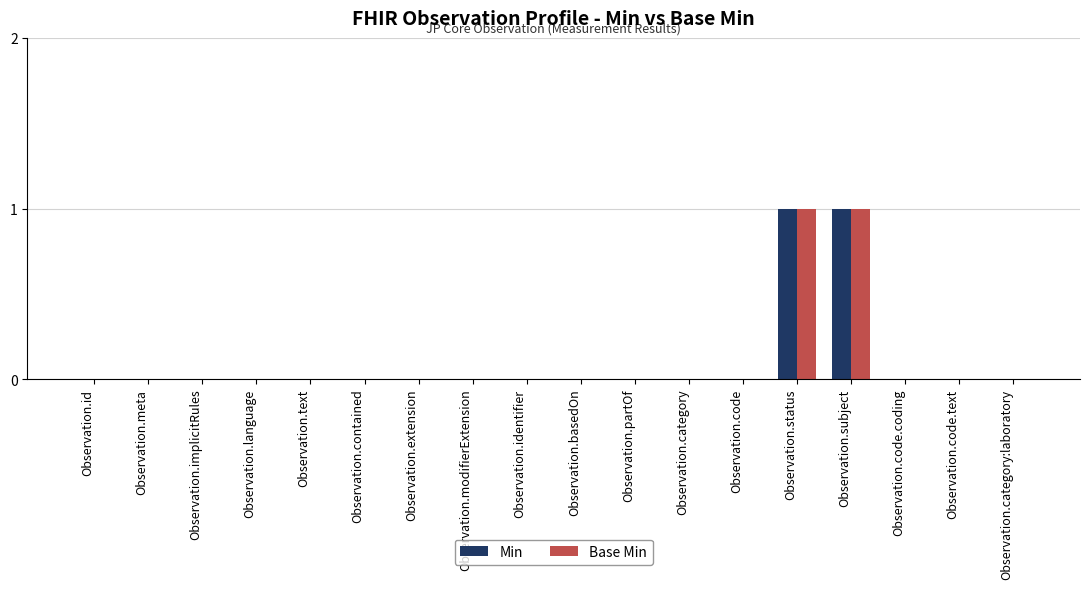

Is it true that Base Min equals 0 at Observation.partOf?

True